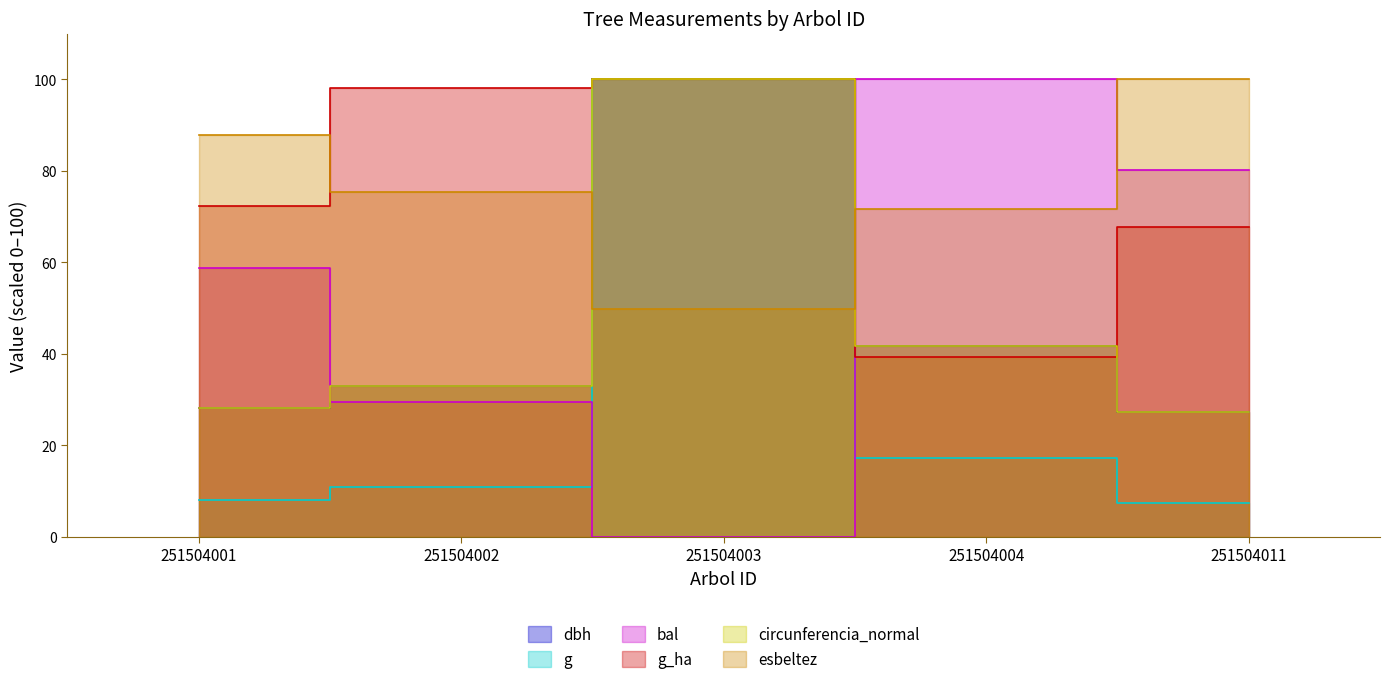

What are all the series names shown in the legend?

dbh, g, bal, g_ha, circunferencia_normal, esbeltez